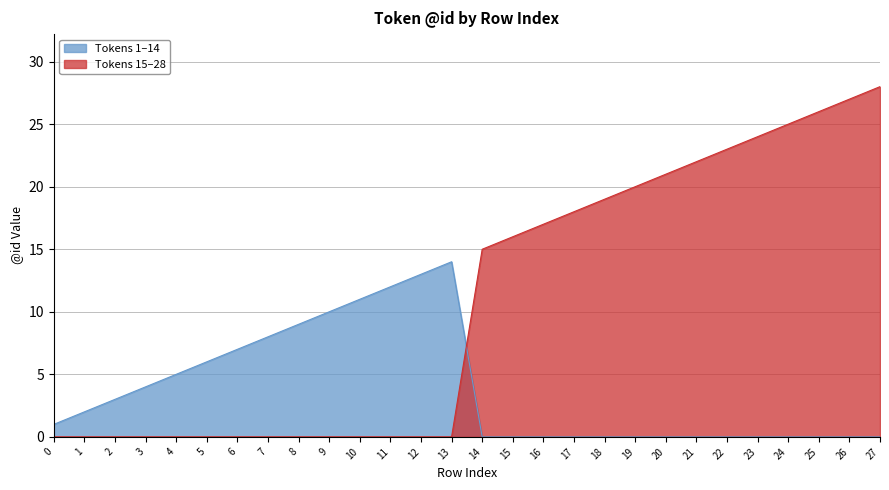

Is the value of Tokens 15–28 at 20 greater than the value of Tokens 1–14 at 11?

Yes